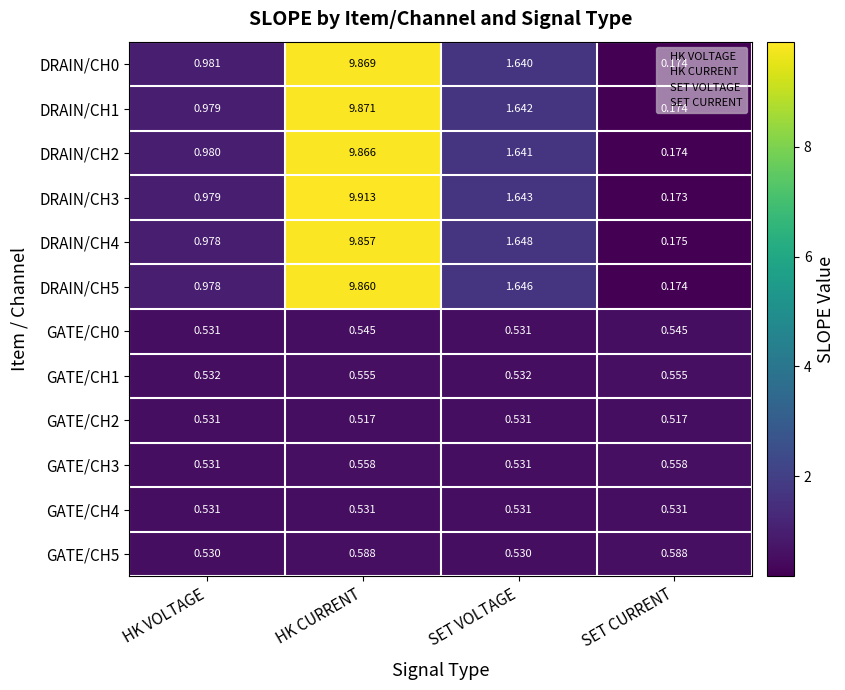

Is the value of GATE/CH5 at SET CURRENT greater than the value of GATE/CH1 at SET CURRENT?

Yes